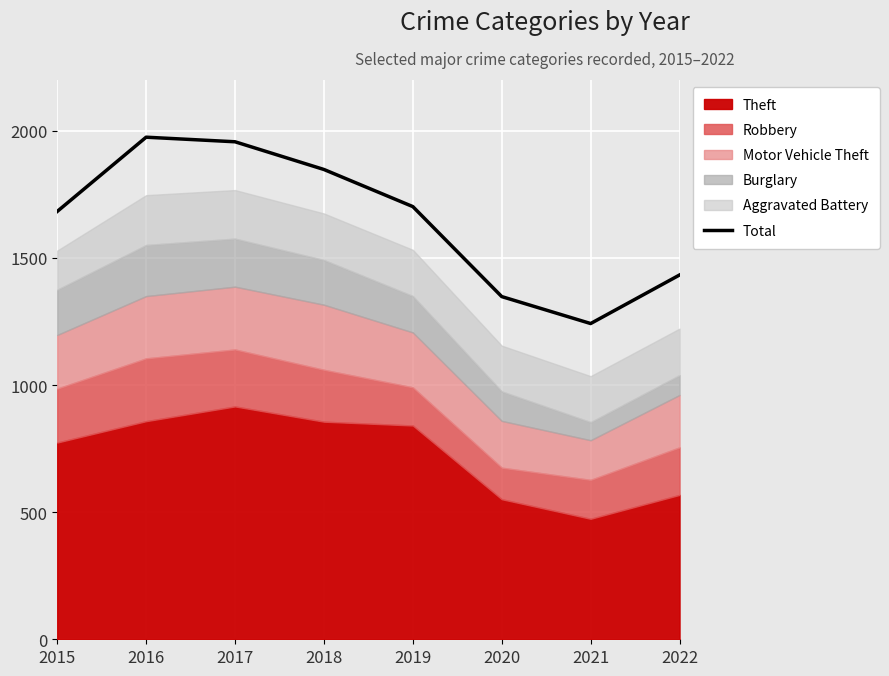

What is the sum of the values at 2019 and 2020?

3050